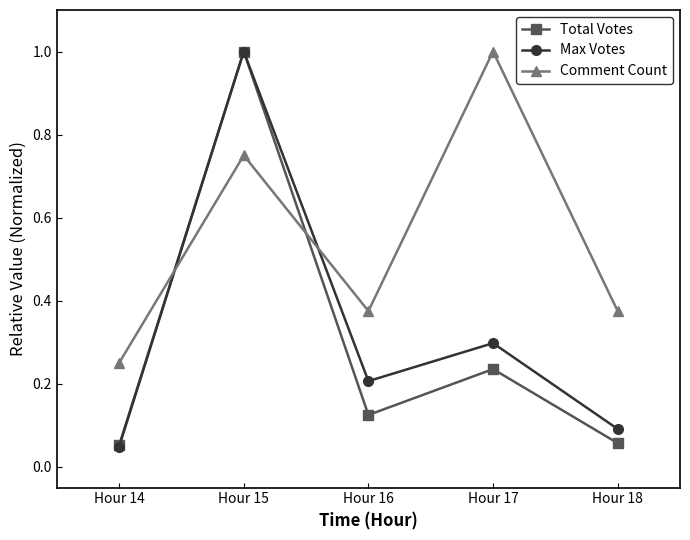

What is the average value of the Max Votes series?

0.3